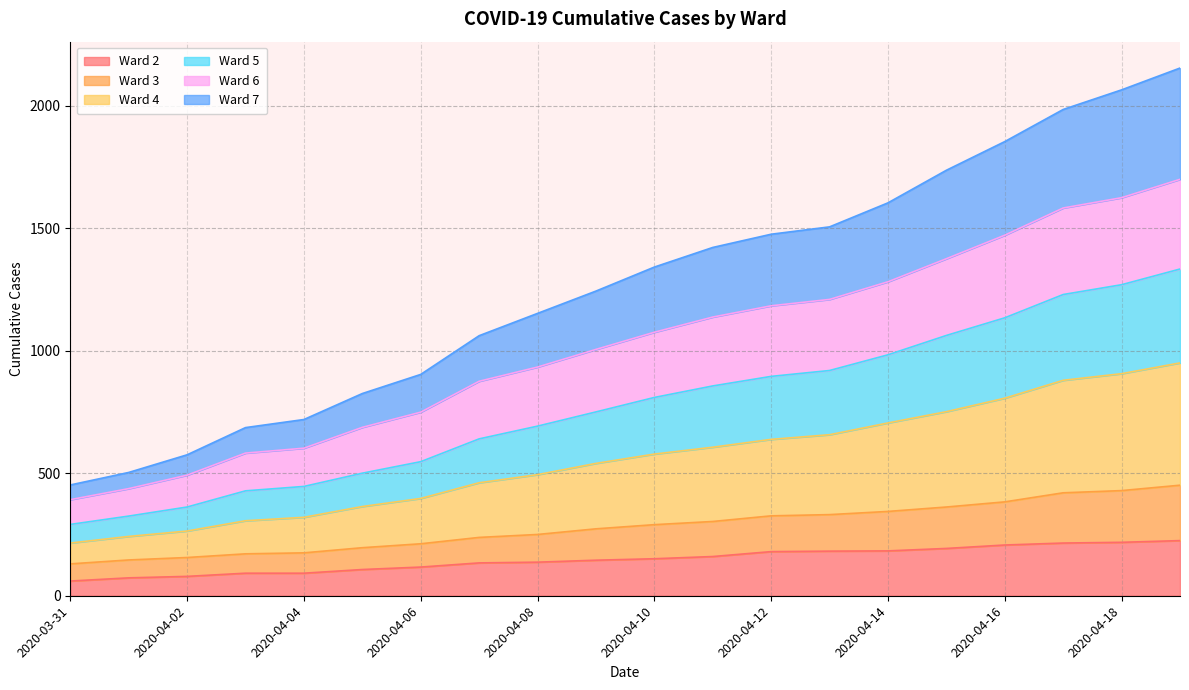

What is the lowest value of the Ward 2 series?

60